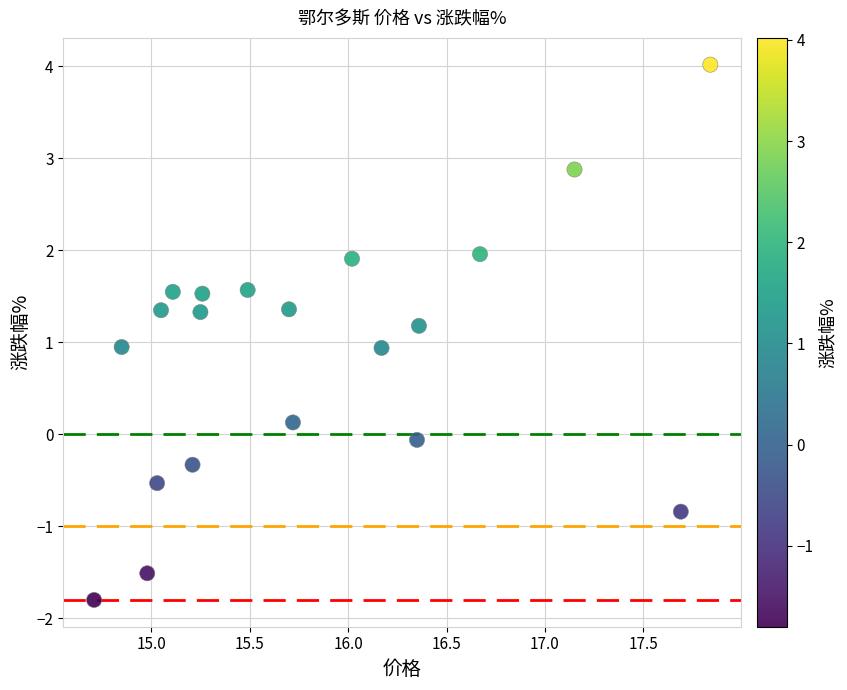

What is the range of X values (max minus min)?

3.1